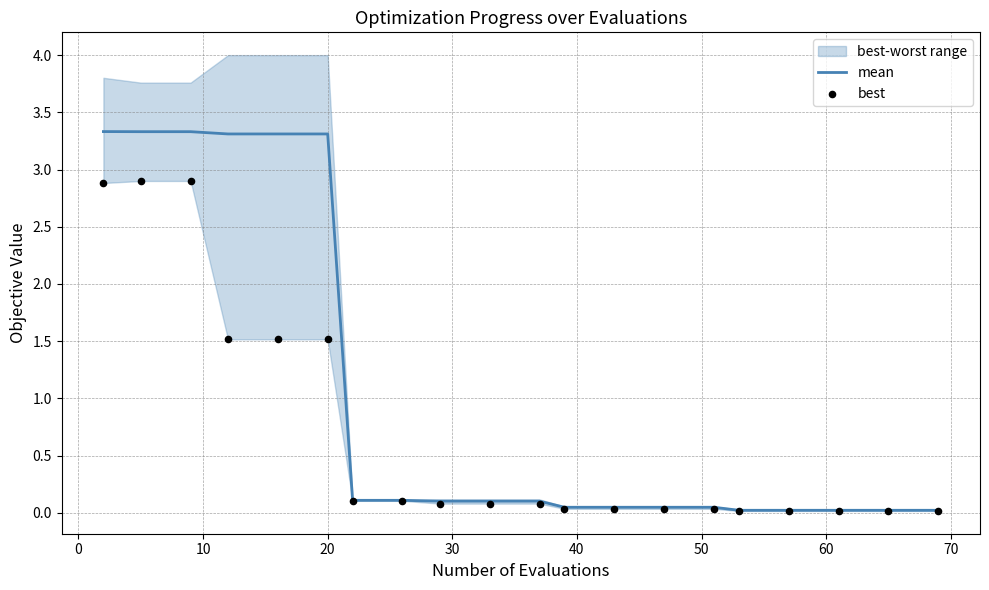

Which series has the largest Y range (max minus min)?

mean